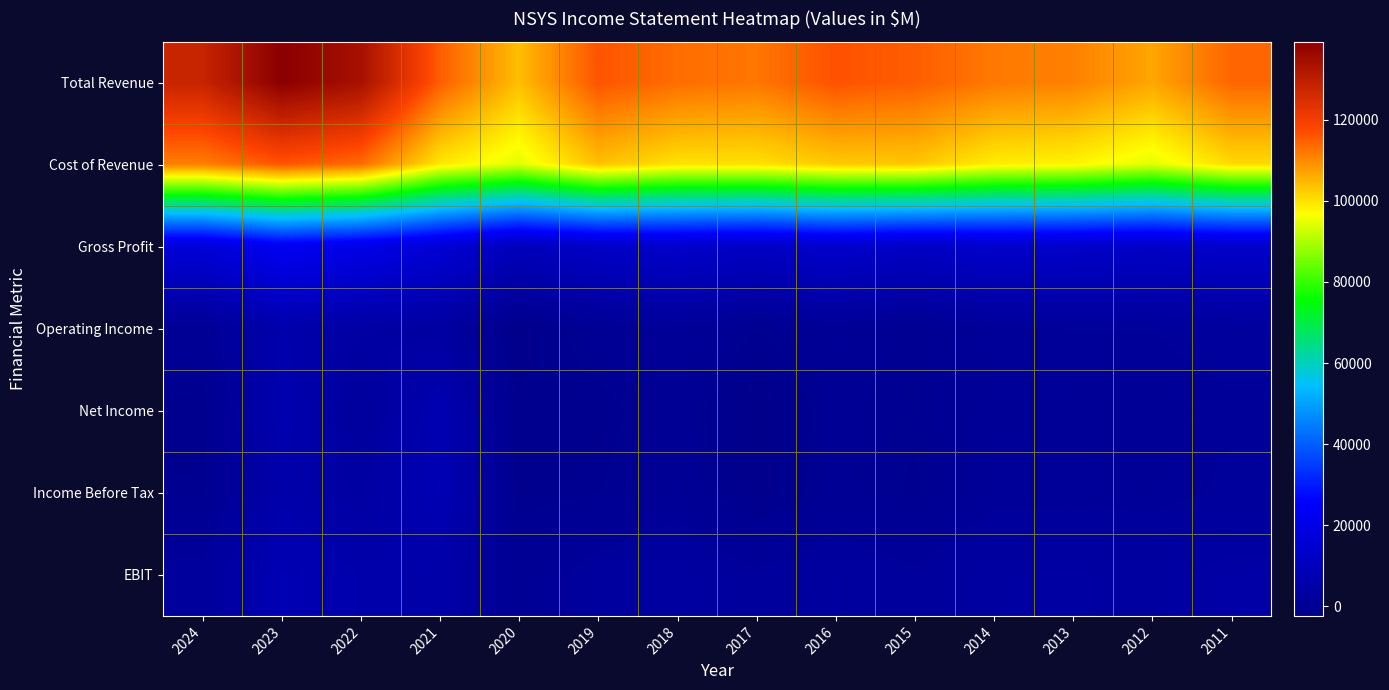

At how many categories does at least one series exceed 68377?

14